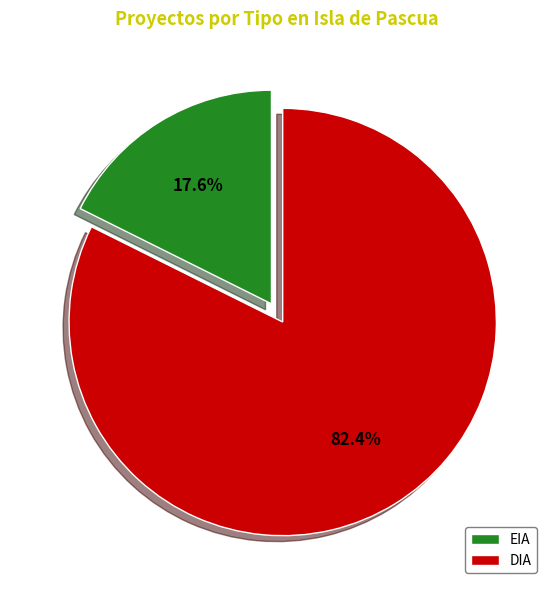

What percentage is the EIA slice, to the nearest percent?

18%